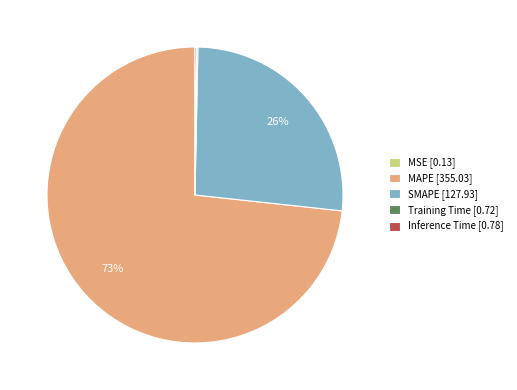

To the nearest percent, what is the average slice percentage?

20%